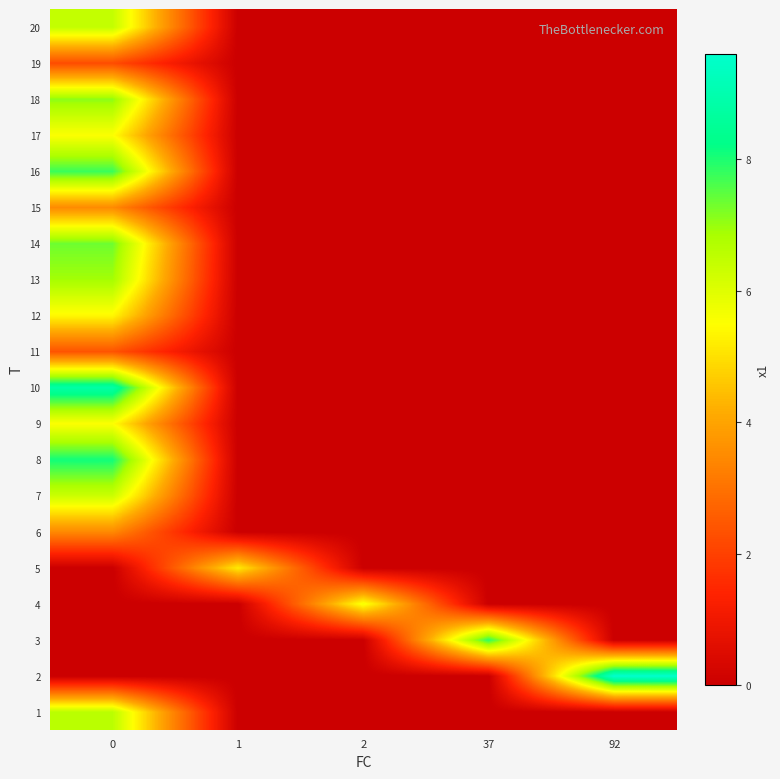

What is the total value across all series at 92?

9.6